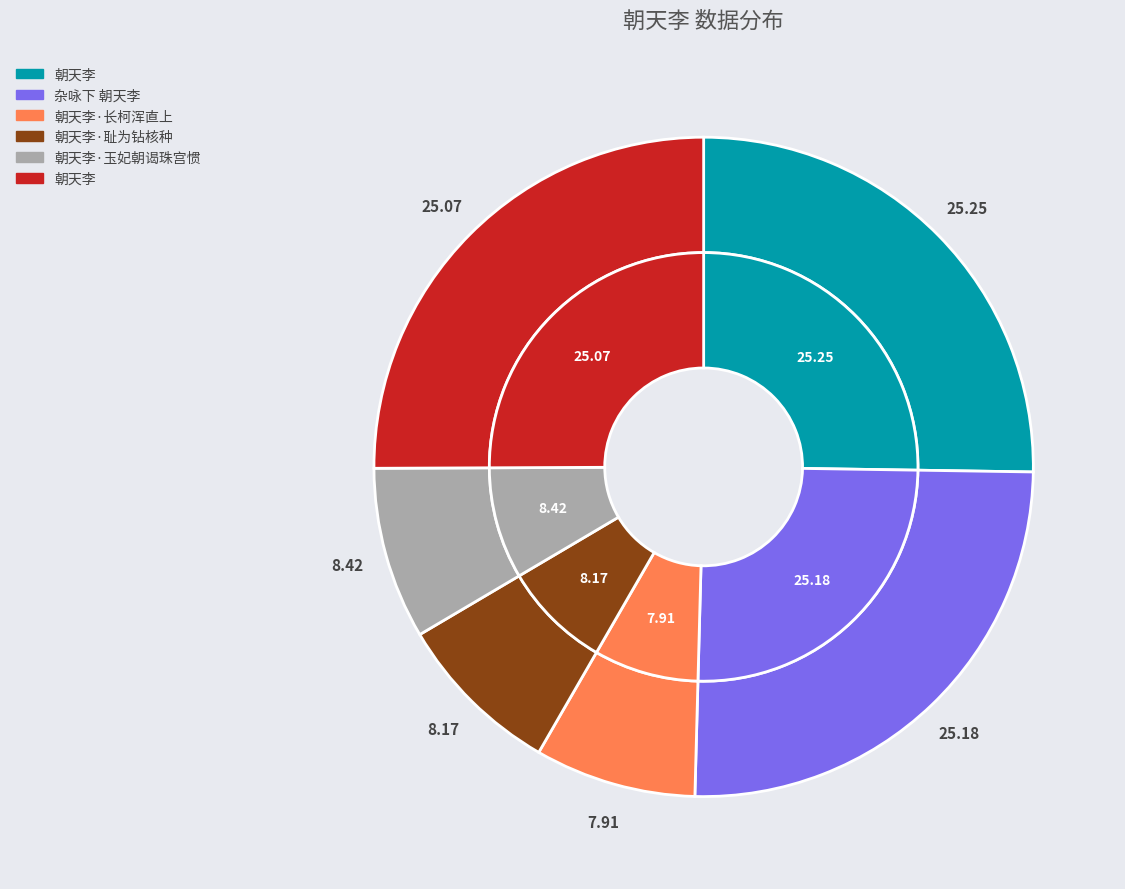

Approximately how many times larger is the value at 朝天李·耻为钻核种 compared to 杂咏下 朝天李?

0.3